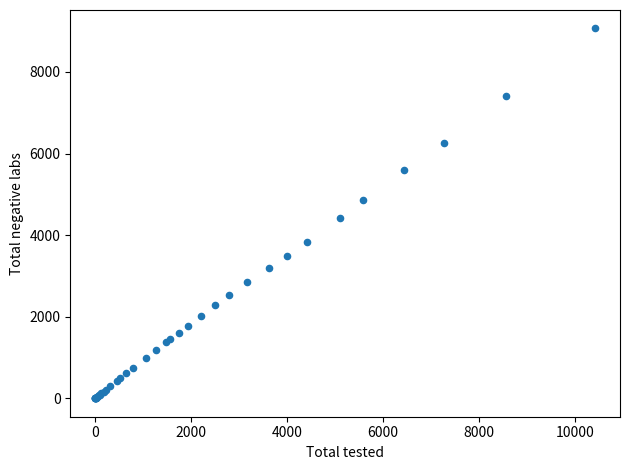

What Y value in the scatter plot is closest to 4532?

4412